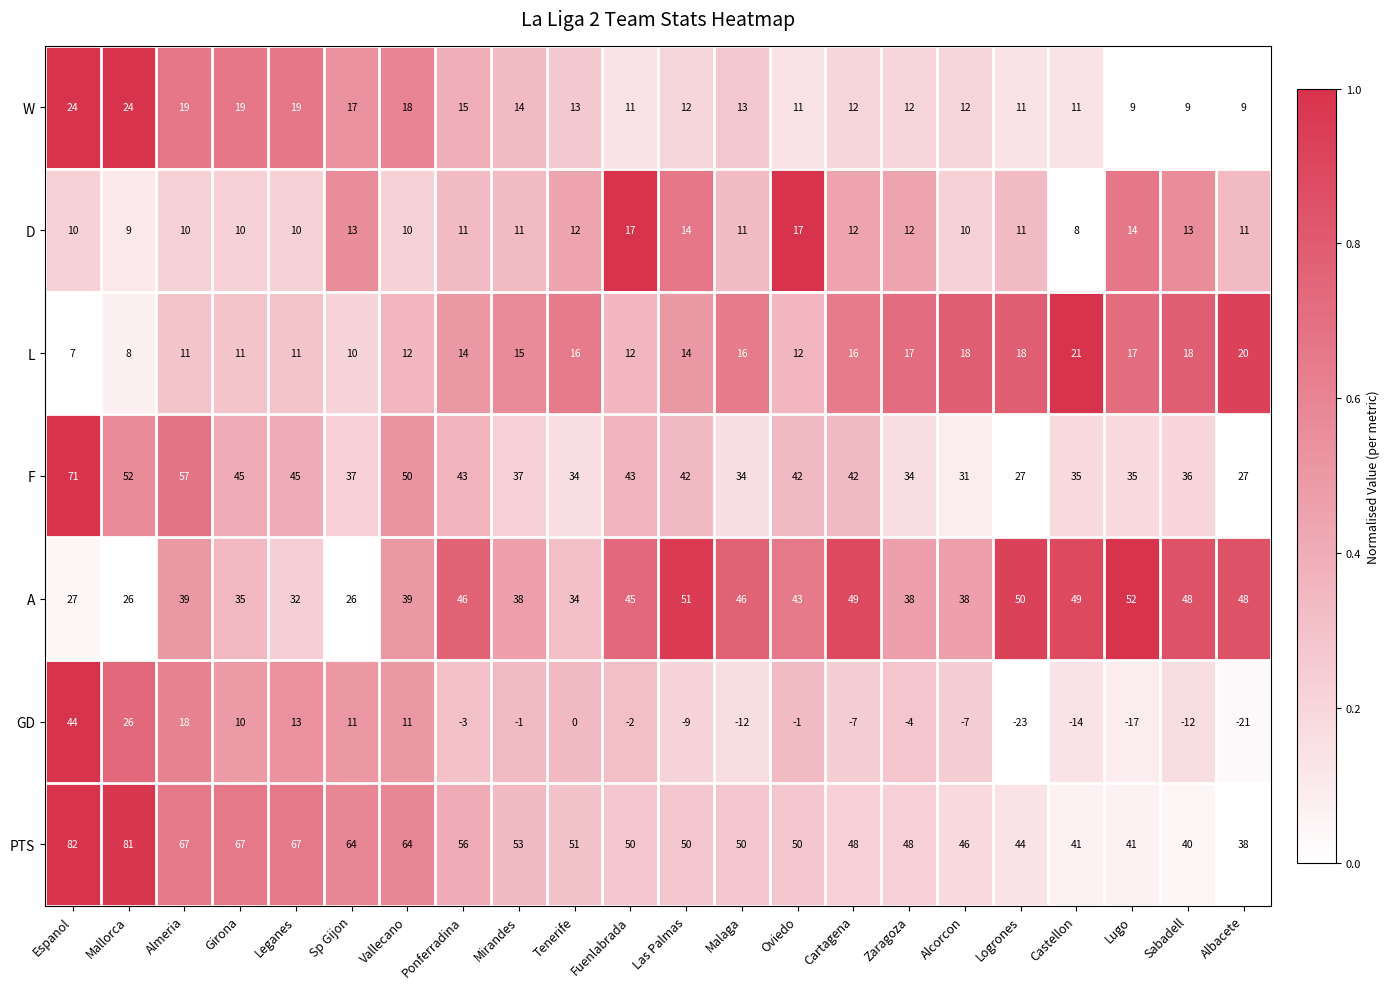

True or false: PTS has a value of 1.0 at Espanol.

True